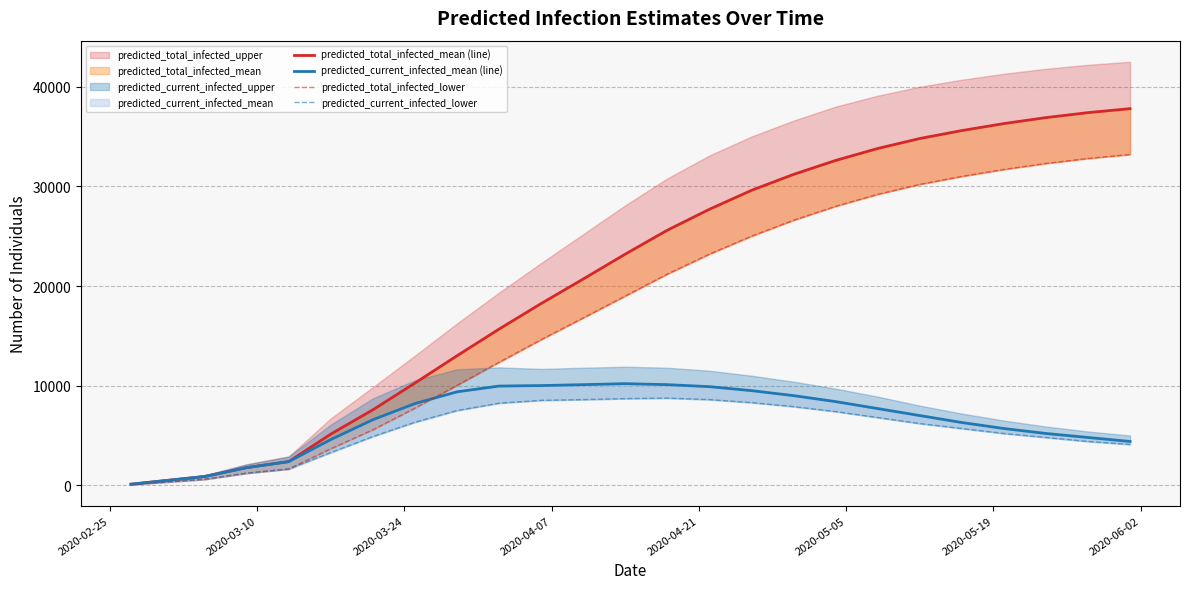

True or false: predicted_total_infected_mean (line) has more than 0 points higher than both neighbors.

False